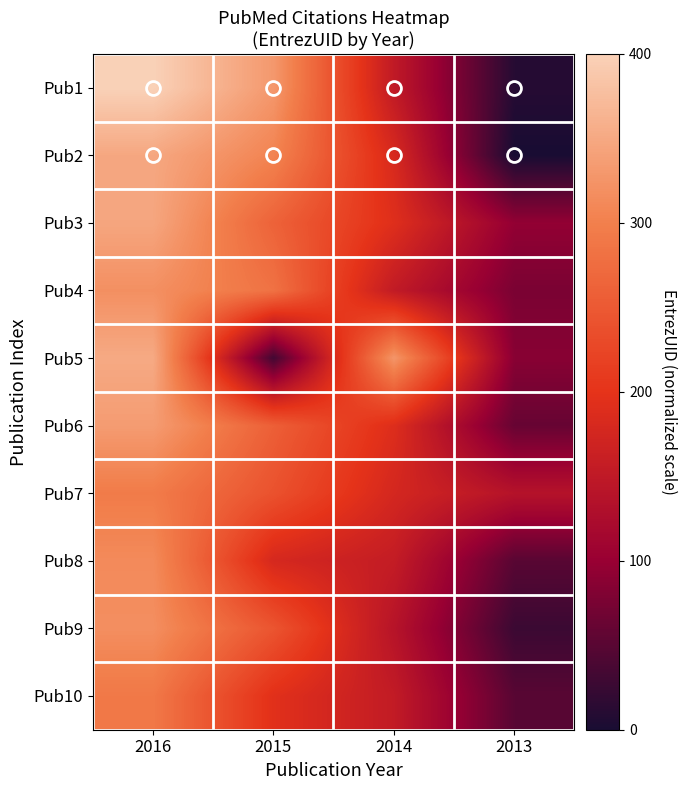

Reading left to right, transcribe all the data shown in this chart.

Pub1: 2016=400.0	2015=329.8	2014=151.3	2013=10.6
Pub2: 2016=348.4	2015=304.8	2014=181.2	2013=0.0
Pub3: 2016=346.8	2015=261.8	2014=191.5	2013=95.6
Pub4: 2016=319.7	2015=282.6	2014=152.9	2013=76.7
Pub5: 2016=351.5	2015=32.9	2014=326.9	2013=87.3
Pub6: 2016=334.6	2015=257.9	2014=189.5	2013=61.3
Pub7: 2016=294.8	2015=240.1	2014=177.1	2013=137.3
Pub8: 2016=313.3	2015=178.8	2014=156.0	2013=50.0
Pub9: 2016=318.3	2015=244.2	2014=139.4	2013=27.1
Pub10: 2016=290.6	2015=194.5	2014=154.0	2013=50.0